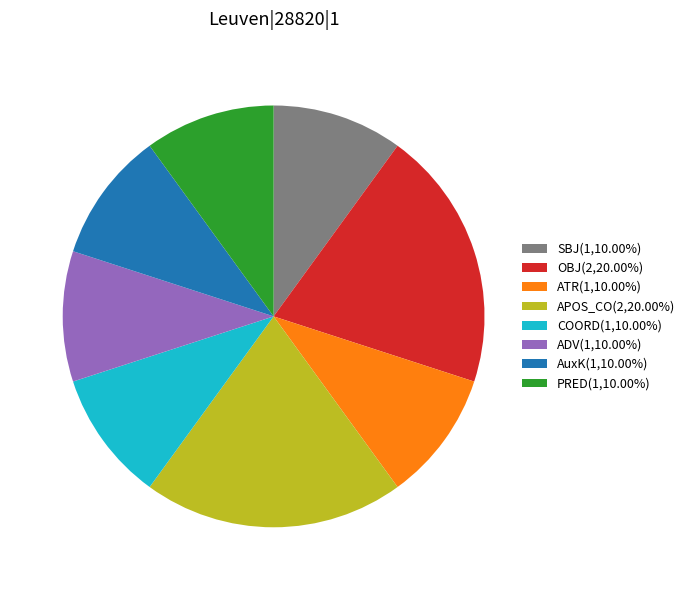

Is the sum of APOS_CO(2,20.00%) and ADV(1,10.00%) greater than half?

No